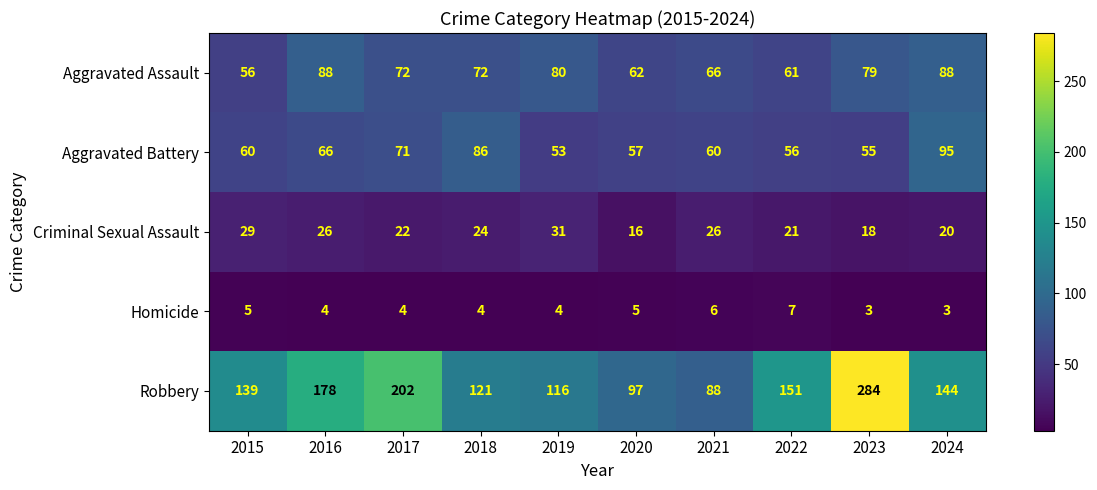

What is the difference between the maximum and minimum values in the Homicide series?

4